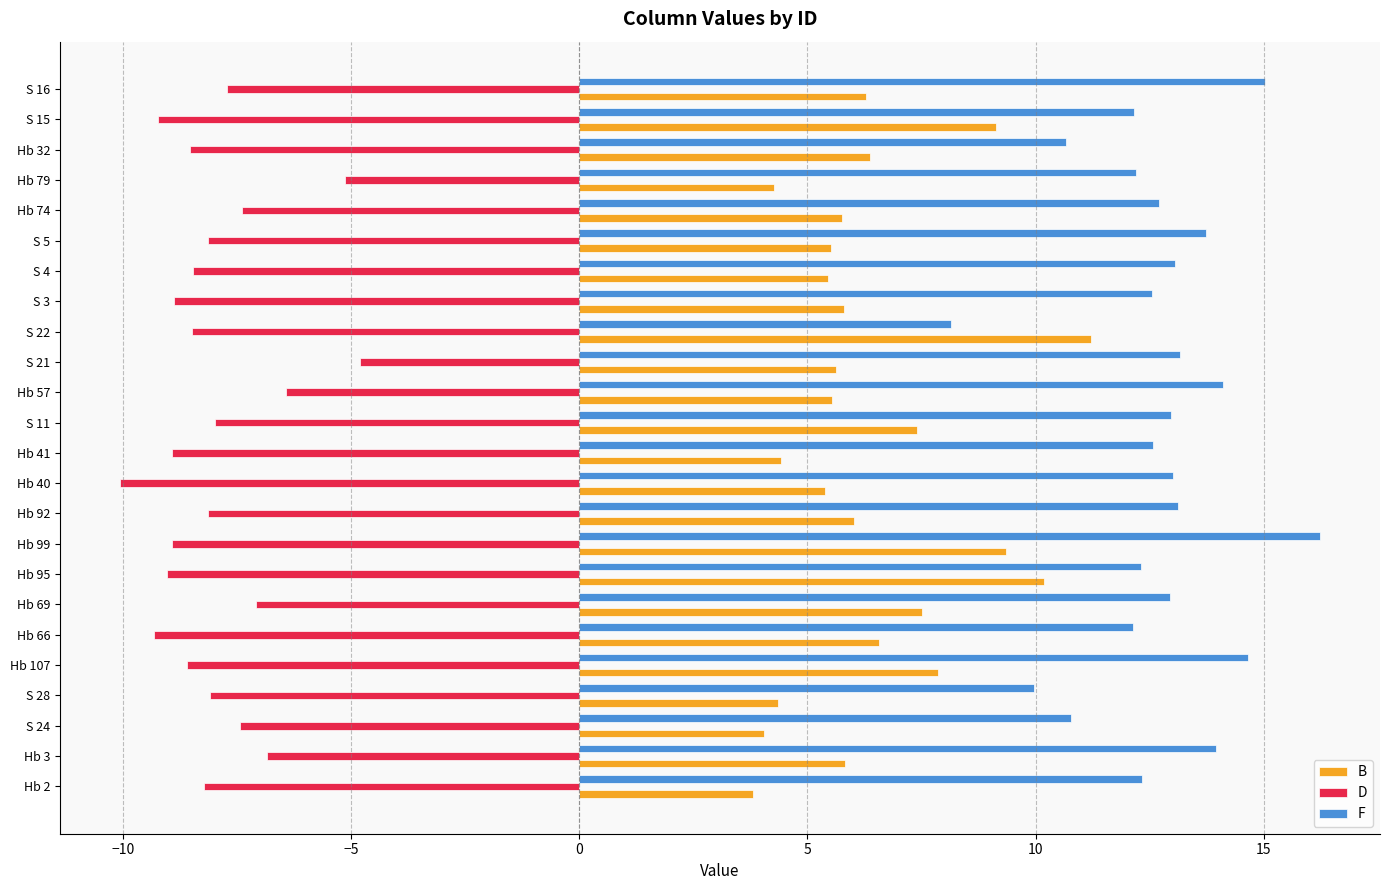

At how many categories does at least one series exceed 2?

24